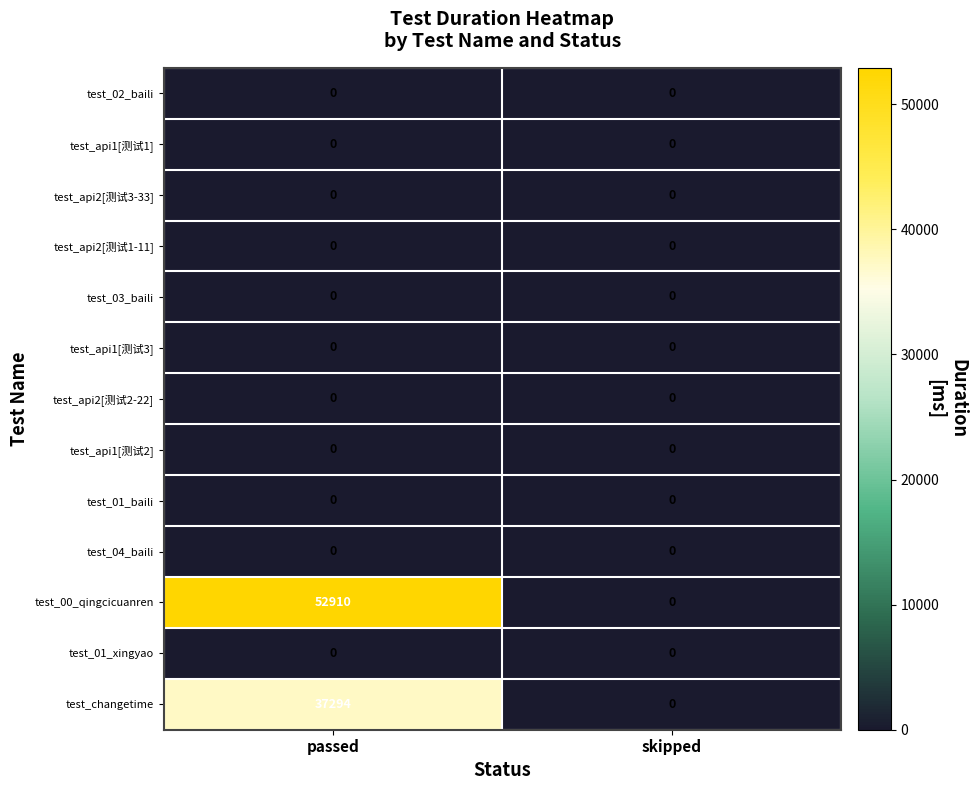

Reading left to right, transcribe all the data shown in this chart.

test_02_baili: 0	0
test_api1[测试1]: 0	0
test_api2[测试3-33]: 0	0
test_api2[测试1-11]: 0	0
test_03_baili: 0	0
test_api1[测试3]: 0	0
test_api2[测试2-22]: 0	0
test_api1[测试2]: 0	0
test_01_baili: 0	0
test_04_baili: 0	0
test_00_qingcicuanren: 52910	0
test_01_xingyao: 0	0
test_changetime: 37294	0